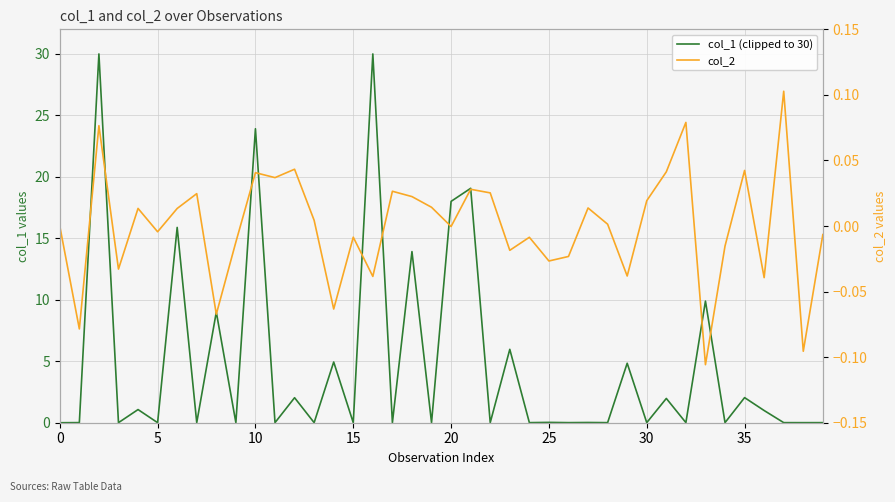

The value of col_2 at 34 is -0.0. True or false?

False